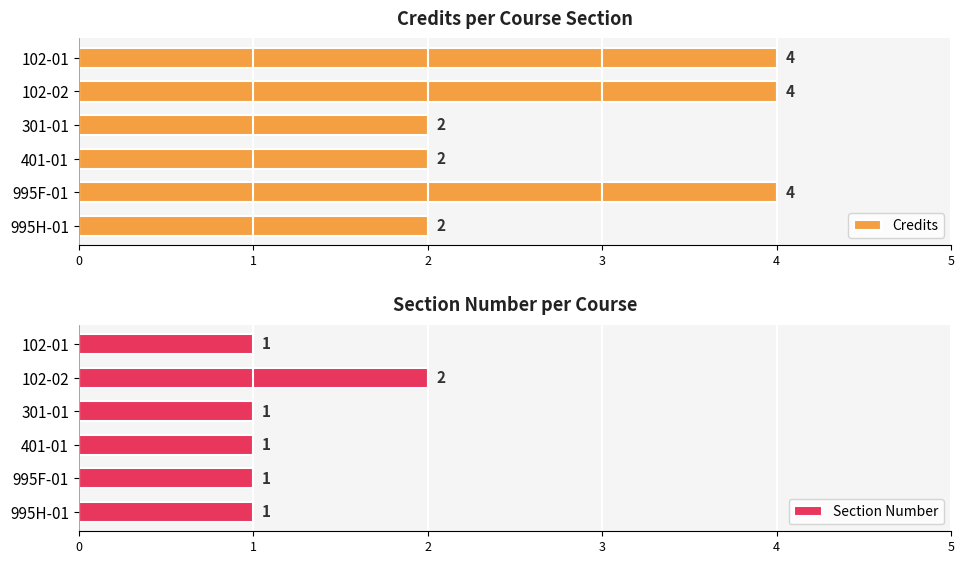

What is the difference between the maximum and minimum values in the Credits series?

2